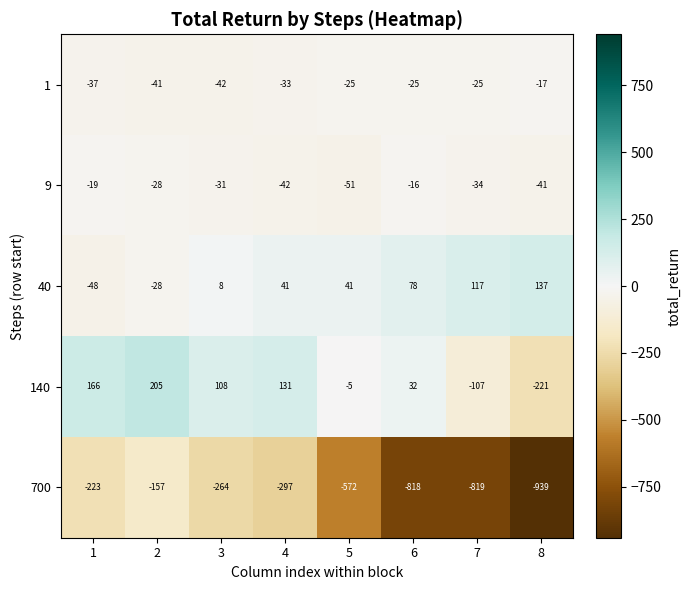

The value of 40 at 5 is 41. True or false?

True